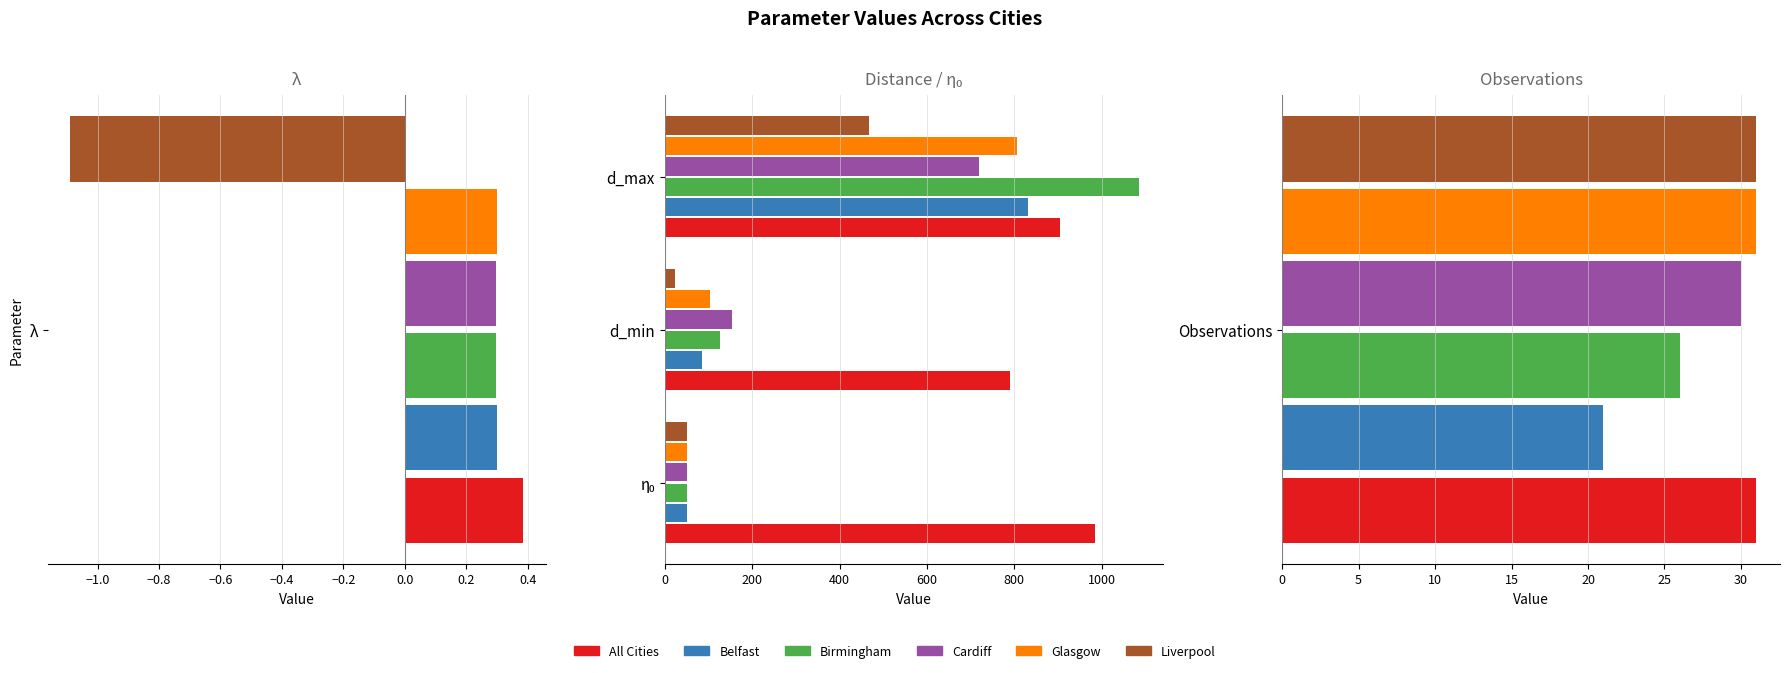

True or false: All Cities has a value of 1233.4 at d_min.

False